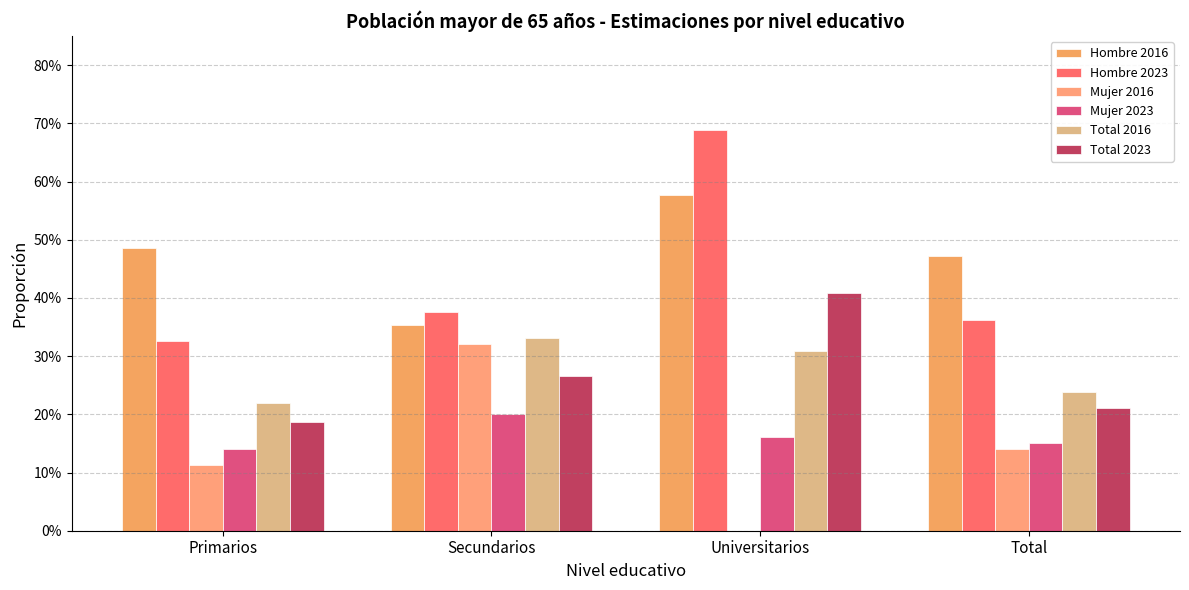

Reading left to right, extract all data points from this chart.

Hombre 2016: 0.5	0.4	0.6	0.5
Hombre 2023: 0.3	0.4	0.7	0.4
Mujer 2016: 0.1	0.3	0.0	0.1
Mujer 2023: 0.1	0.2	0.2	0.2
Total 2016: 0.2	0.3	0.3	0.2
Total 2023: 0.2	0.3	0.4	0.2